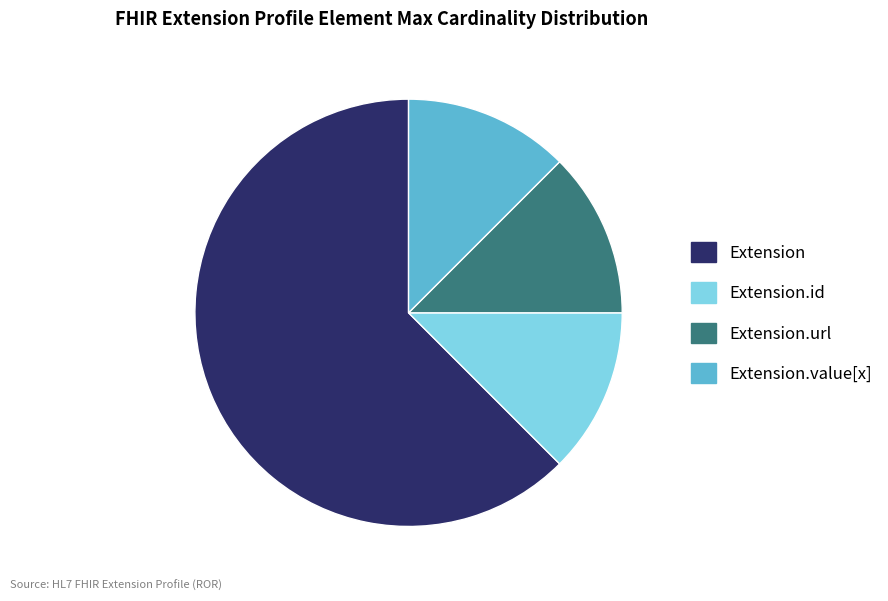

Is there any slice that represents more than half of the pie?

Yes